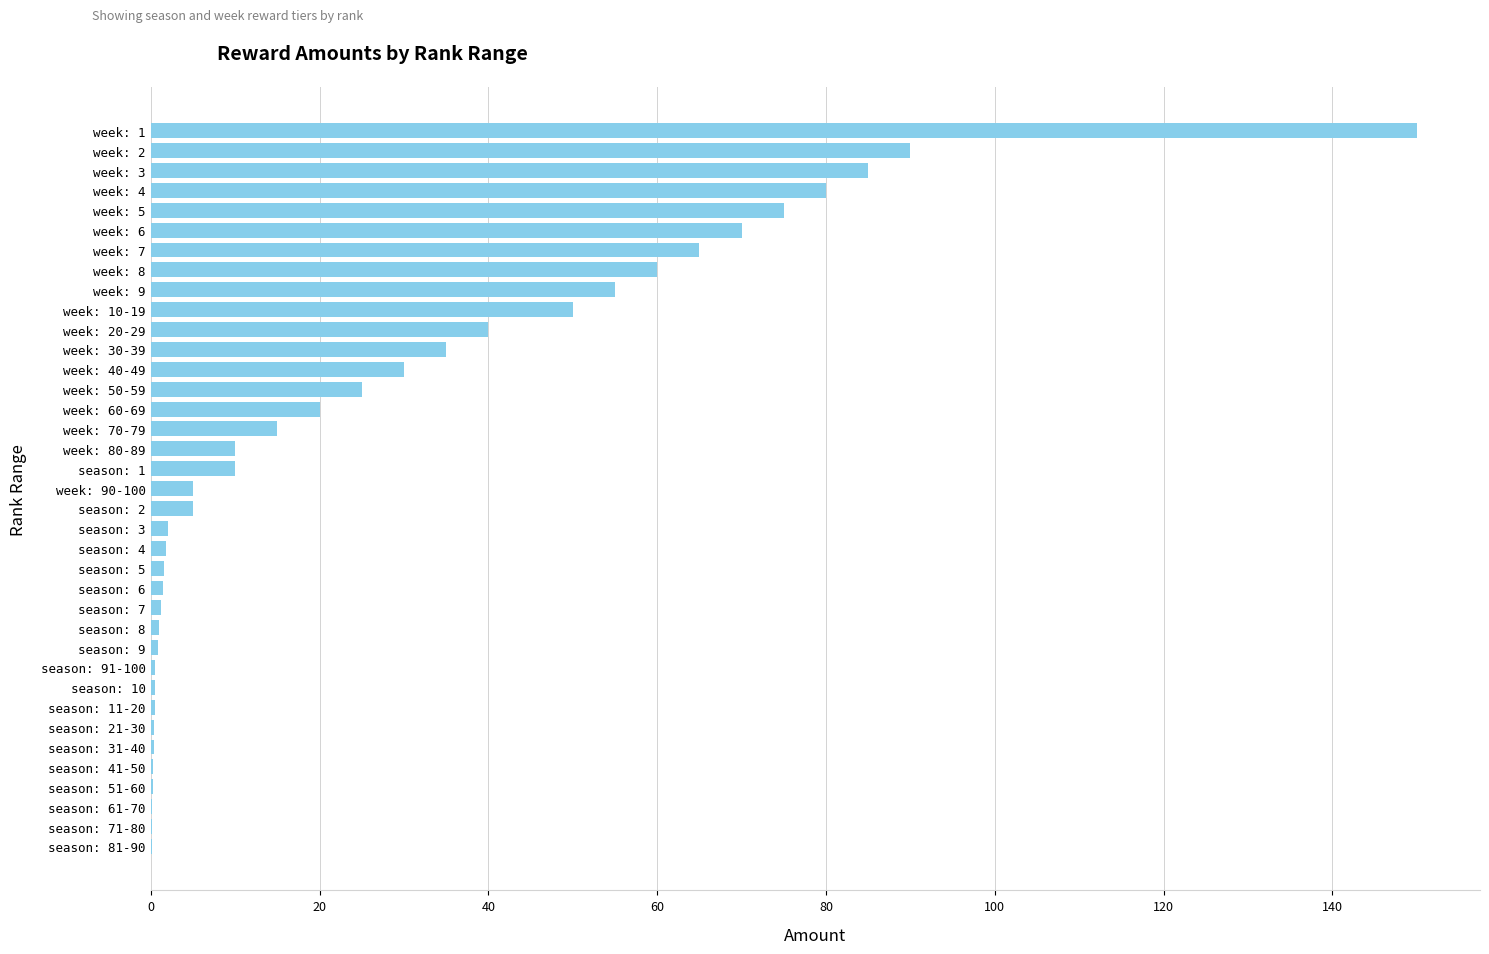

Where is the data nearest to the value 75?

week: 5